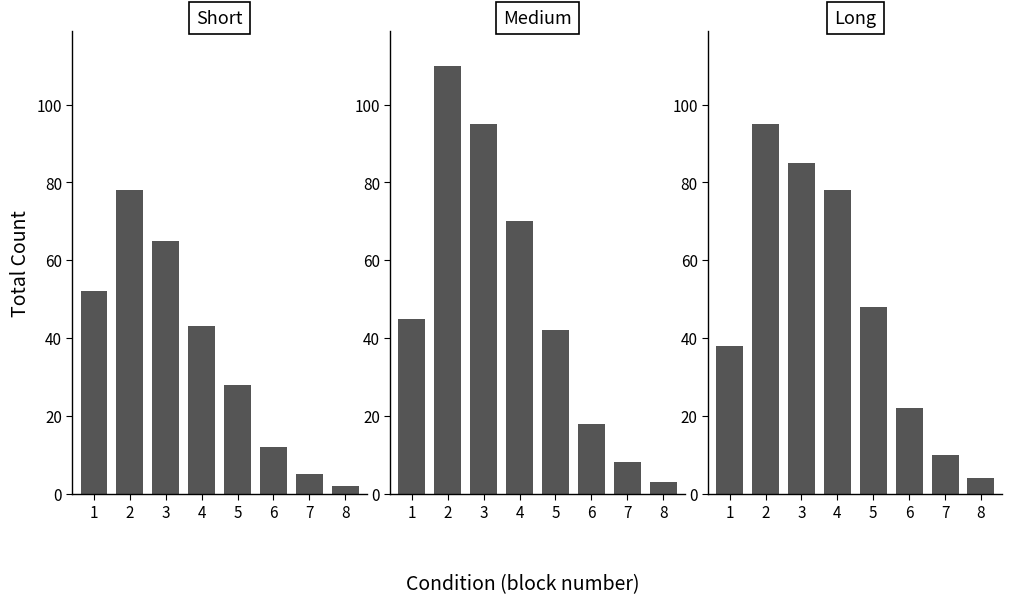

List the labels in order of short value, smallest first.

8, 7, 6, 5, 4, 1, 3, 2